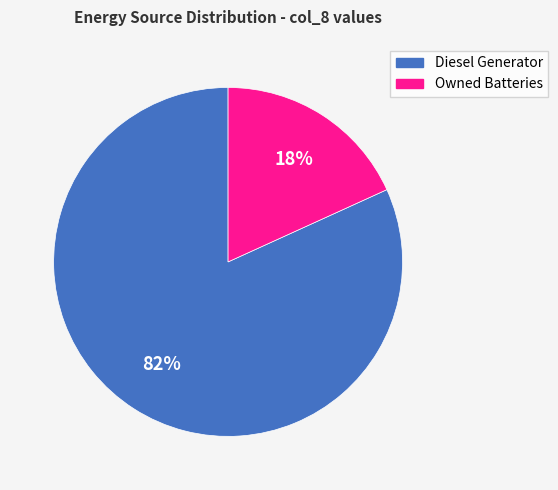

To the nearest percent, what is the average slice percentage?

50%